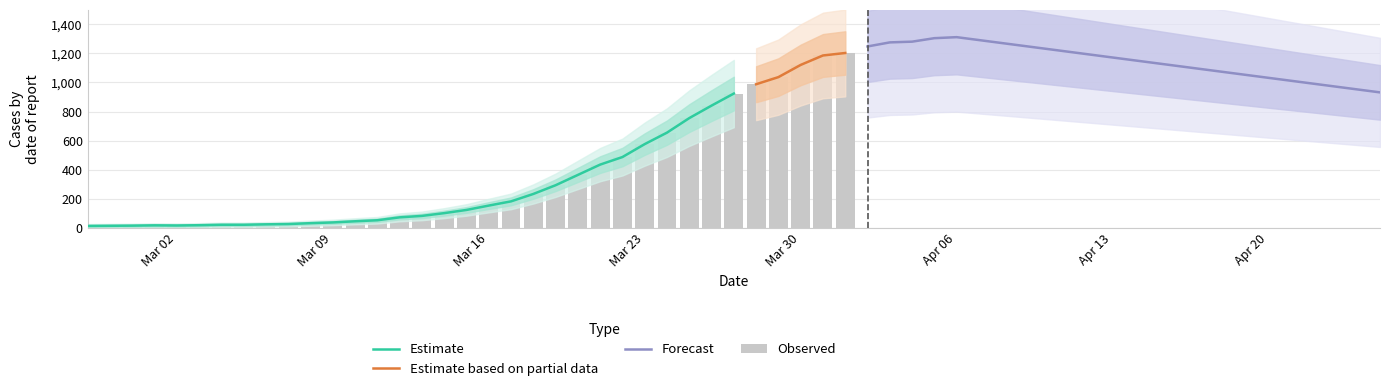

Which label corresponds to the smallest value in the chart?

2020-02-27